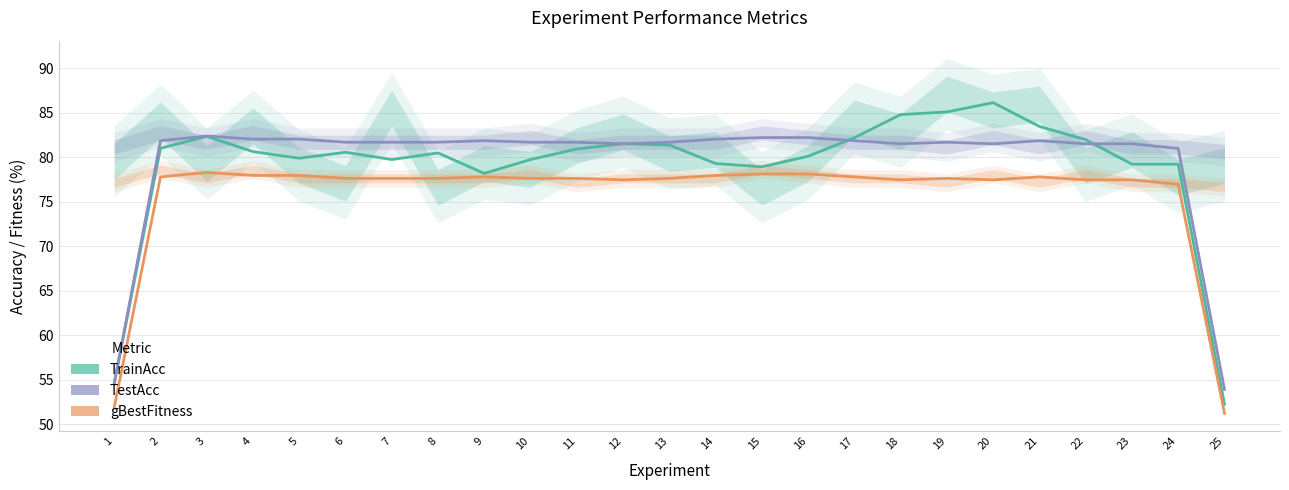

What is the value of the gBestFitness point at the 17th from the left?

77.8